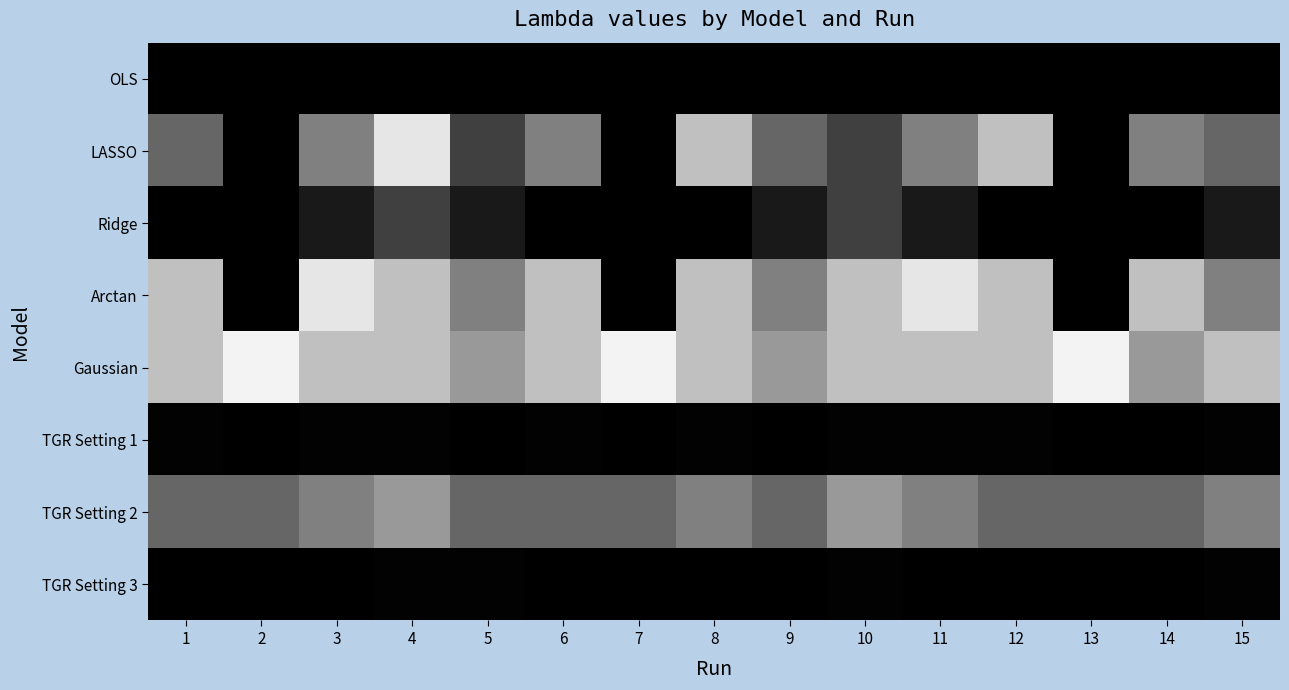

Reading left to right, list all the values displayed in this chart.

OLS: 1=0.0	2=0.0	3=0.0	4=0.0	5=0.0	6=0.0	7=0.0	8=0.0	9=0.0	10=0.0	11=0.0	12=0.0	13=0.0	14=0.0	15=0.0
LASSO: 1=0.4	2=0.0	3=0.5	4=0.9	5=0.2	6=0.5	7=0.0	8=0.8	9=0.4	10=0.2	11=0.5	12=0.8	13=0.0	14=0.5	15=0.4
Ridge: 1=0.0	2=0.0	3=0.1	4=0.2	5=0.1	6=0.0	7=0.0	8=0.0	9=0.1	10=0.2	11=0.1	12=0.0	13=0.0	14=0.0	15=0.1
Arctan: 1=0.8	2=0.0	3=0.9	4=0.8	5=0.5	6=0.8	7=0.0	8=0.8	9=0.5	10=0.8	11=0.9	12=0.8	13=0.0	14=0.8	15=0.5
Gaussian: 1=0.8	2=0.9	3=0.8	4=0.8	5=0.6	6=0.8	7=0.9	8=0.8	9=0.6	10=0.8	11=0.8	12=0.8	13=0.9	14=0.6	15=0.8
TGR Setting 1: 1=0.0	2=0.0	3=0.0	4=0.0	5=0.0	6=0.0	7=0.0	8=0.0	9=0.0	10=0.0	11=0.0	12=0.0	13=0.0	14=0.0	15=0.0
TGR Setting 2: 1=0.4	2=0.4	3=0.5	4=0.6	5=0.4	6=0.4	7=0.4	8=0.5	9=0.4	10=0.6	11=0.5	12=0.4	13=0.4	14=0.4	15=0.5
TGR Setting 3: 1=0.0	2=0.0	3=0.0	4=0.0	5=0.0	6=0.0	7=0.0	8=0.0	9=0.0	10=0.0	11=0.0	12=0.0	13=0.0	14=0.0	15=0.0